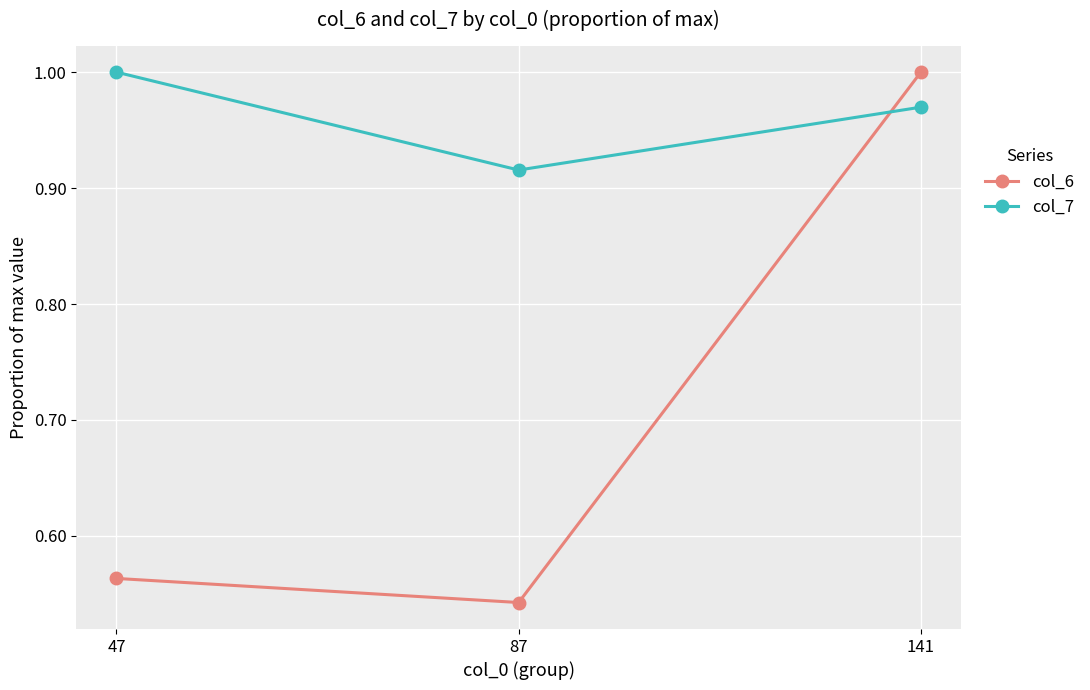

What is the sum of the col_6 values at 141 and 87?

1.5